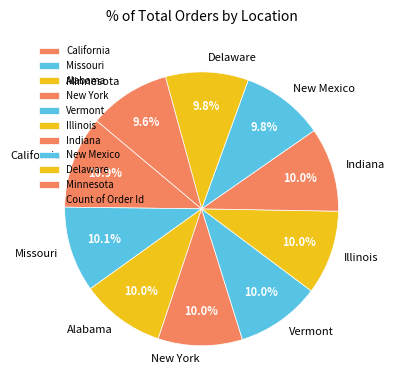

How many slices are in this pie chart?

10